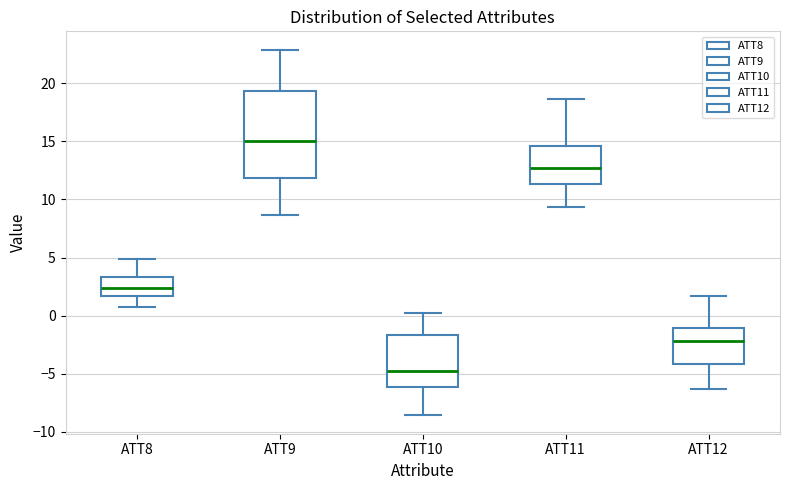

Where does the median line of the box for ATT9 sit on the y-axis? The values are not printed on the chart, so give them approximately, as read against the axis.

15.0